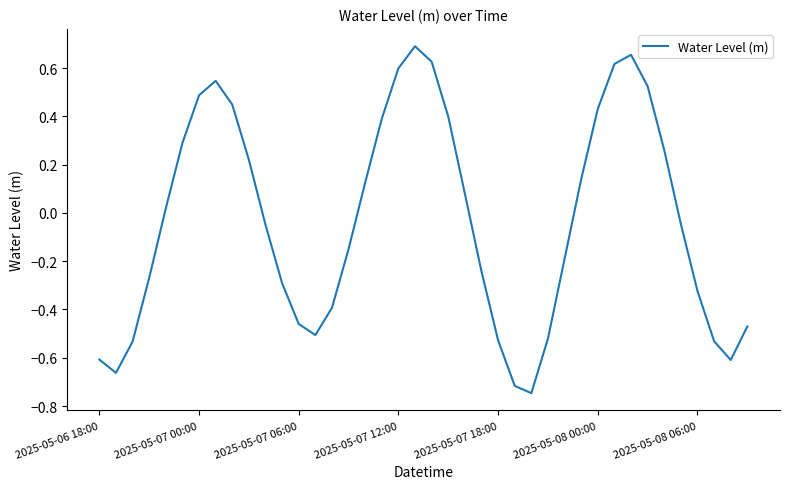

What is the difference between the maximum and minimum values?

1.4